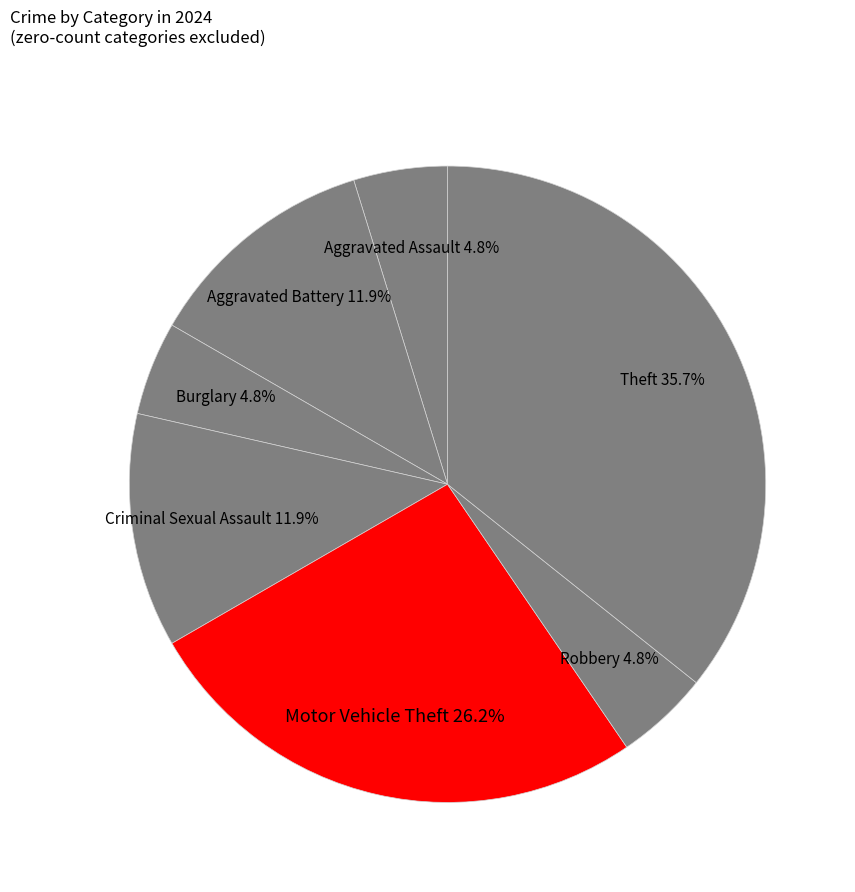

Is there any slice that represents more than half of the pie?

No